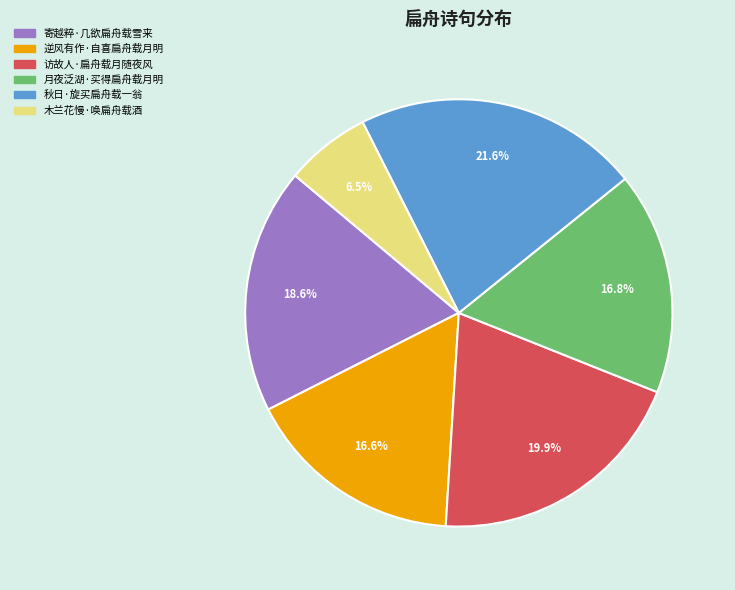

To the nearest percent, what percentage of the pie is 秋日·旋买扁舟载一翁?

22%